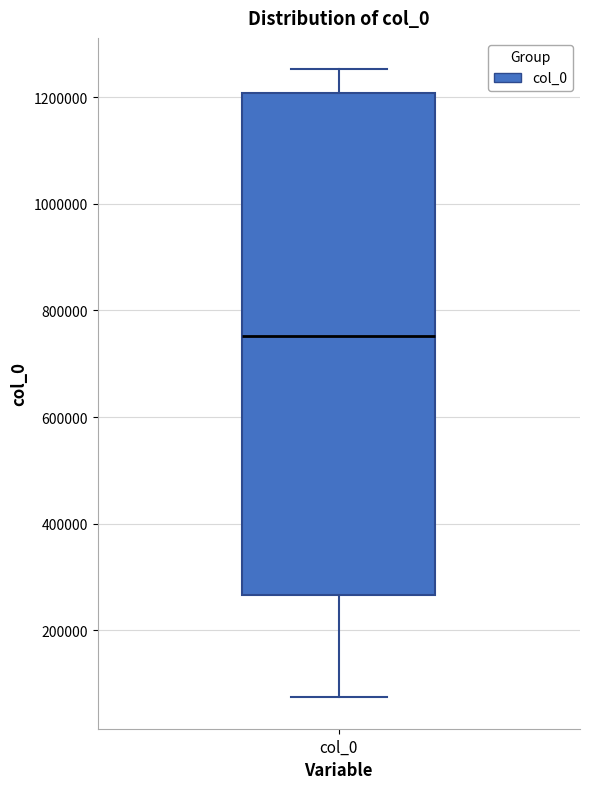

Transcribe this box plot: give where the median line is, the range the box spans, and where the two whiskers end, as read against the y-axis. The values are not printed on the chart, so give them approximately, as read against the axis.

median 760000, box 260000 to 1200000, whiskers 80000 to 1260000